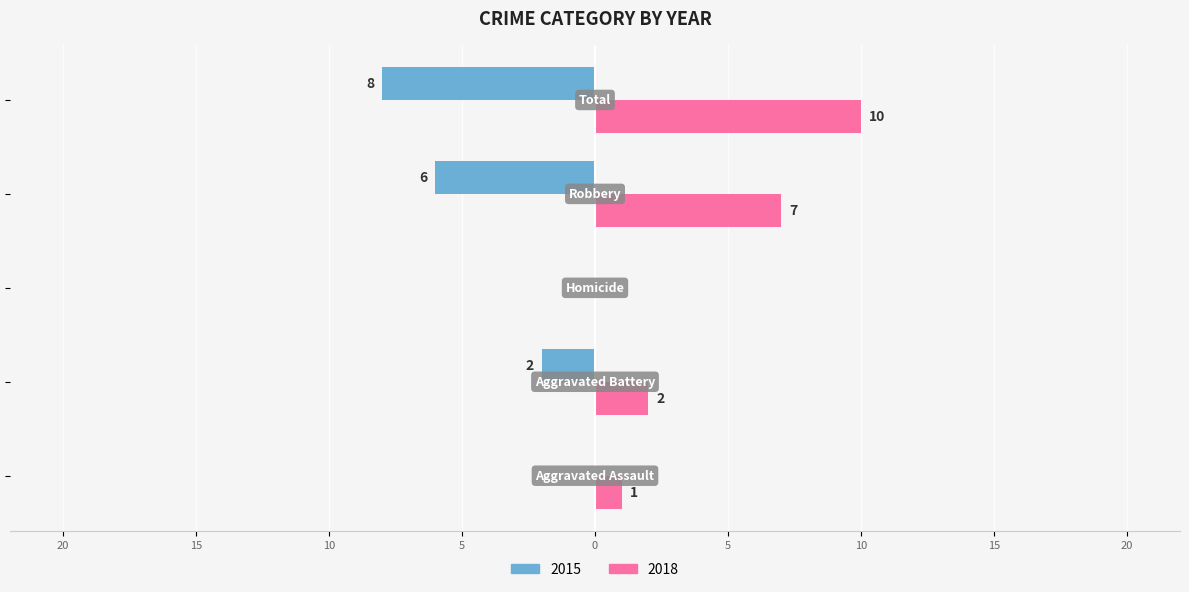

What is the value of the 2018 bar at the 5th from the left?

10